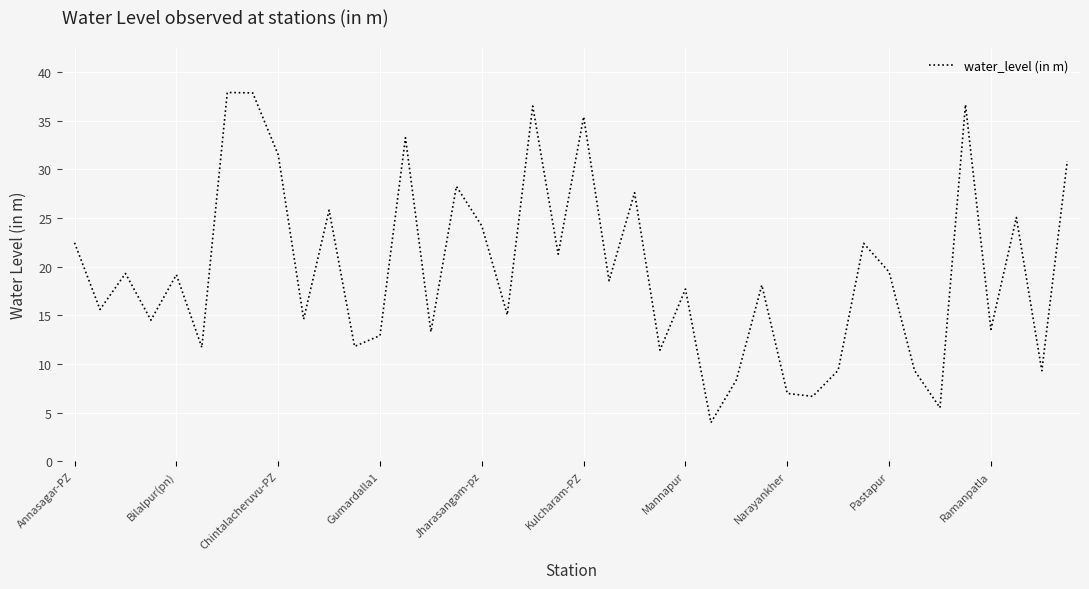

Does the chart have visible grid lines?

Yes